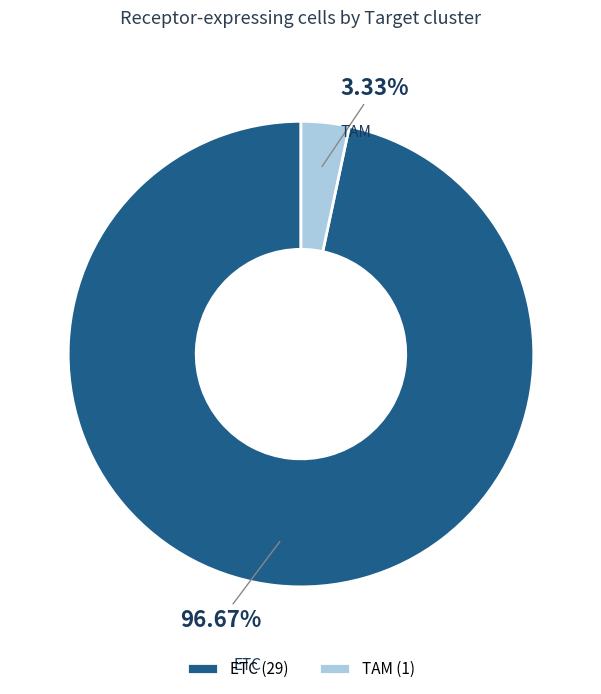

Which slice is the largest?

ETC